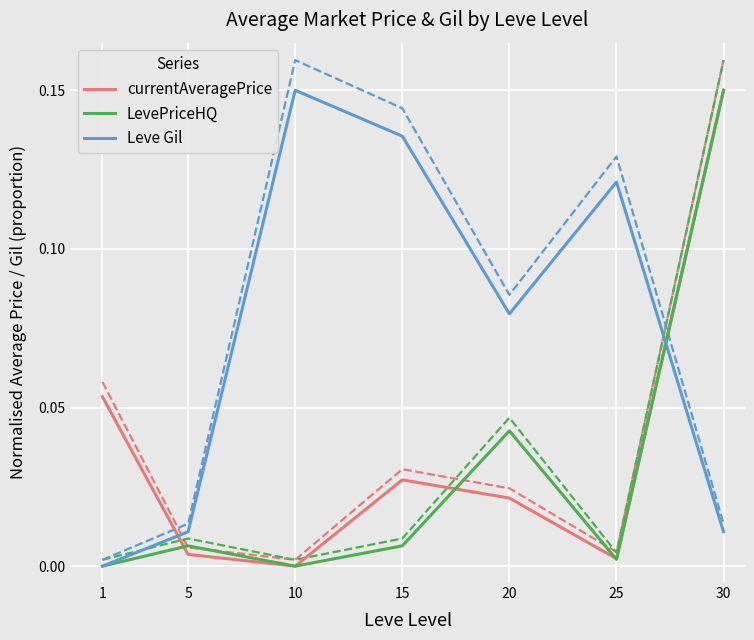

What is the average value of the Leve Gil series?

0.1